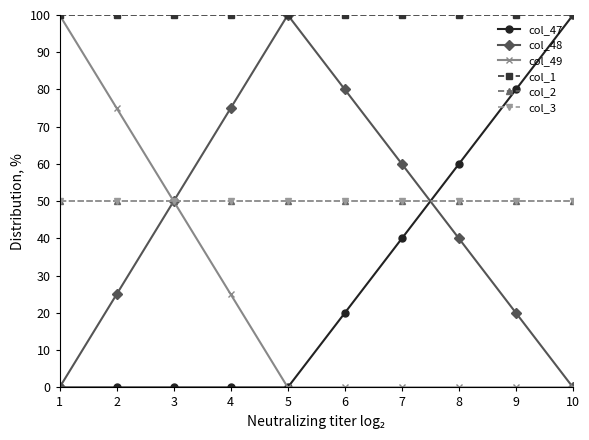

Is this an area chart (filled region under the line)?

No